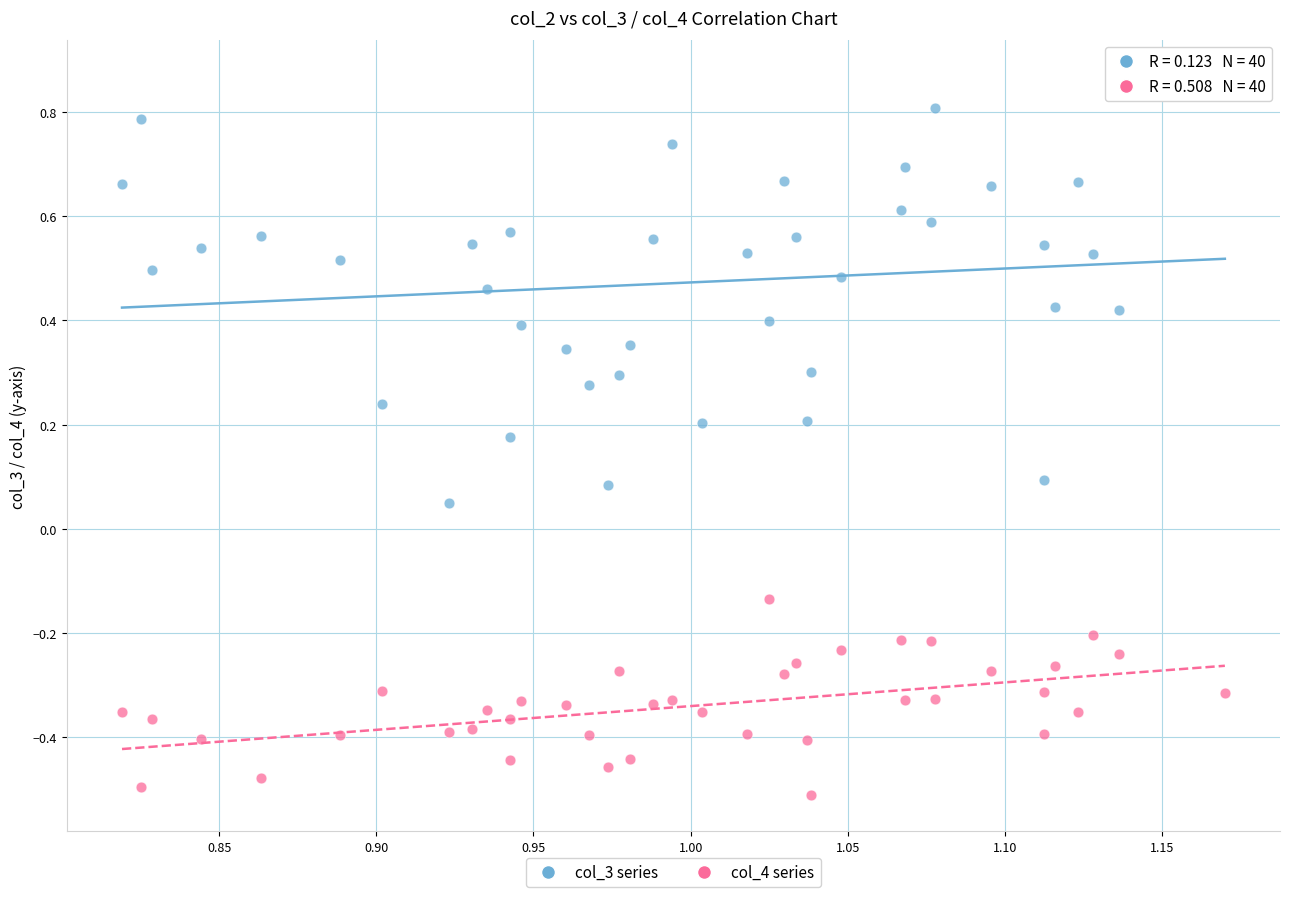

Which series reaches the minimum Y coordinate?

col_4 series